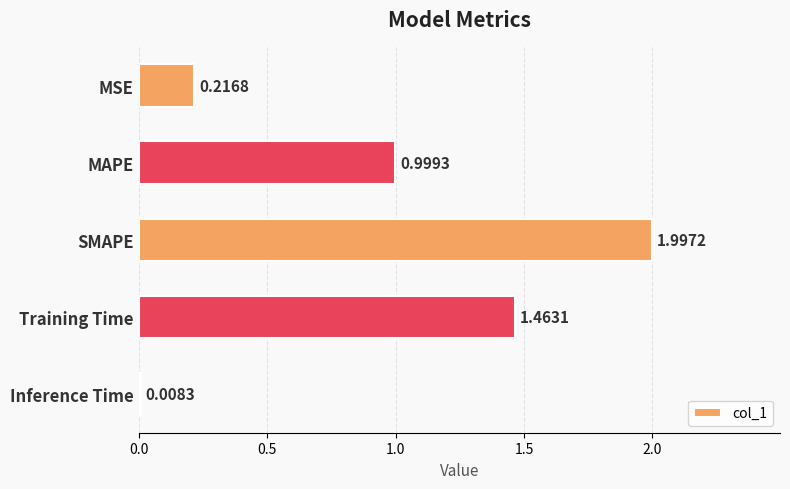

What is the change in value from SMAPE to Training Time?

-0.5